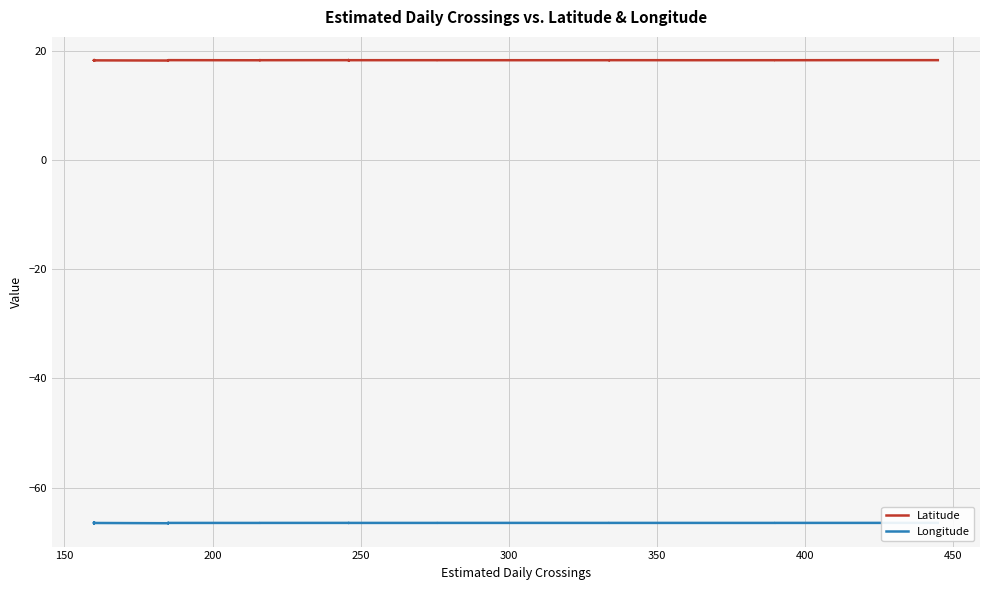

What is the lowest value of the Latitude series?

18.3